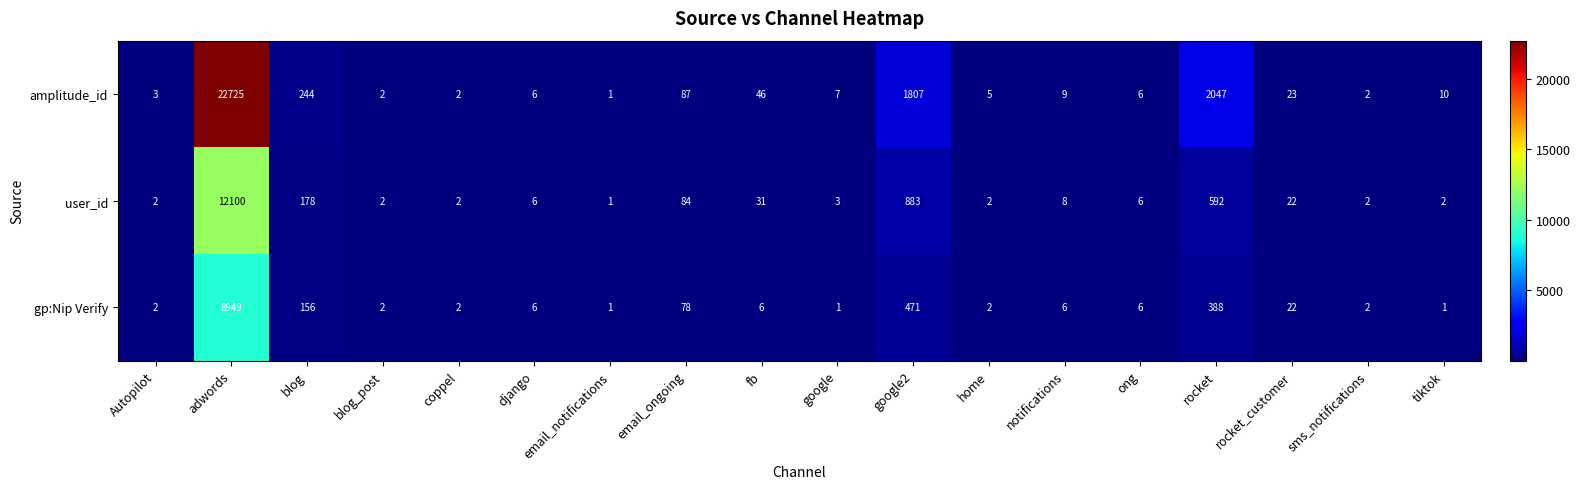

What is the total value across all series at coppel?

6